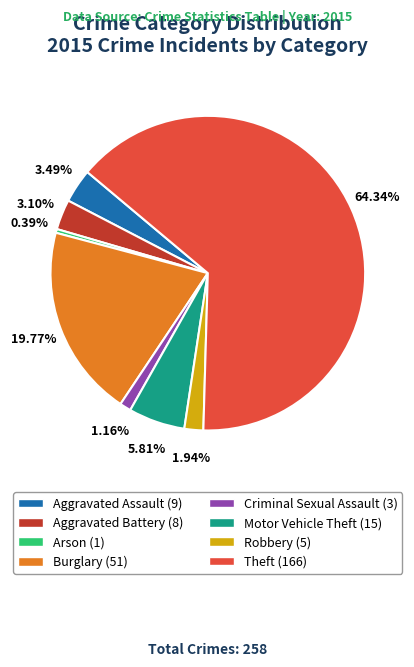

Does Theft account for over 50% of the chart?

Yes